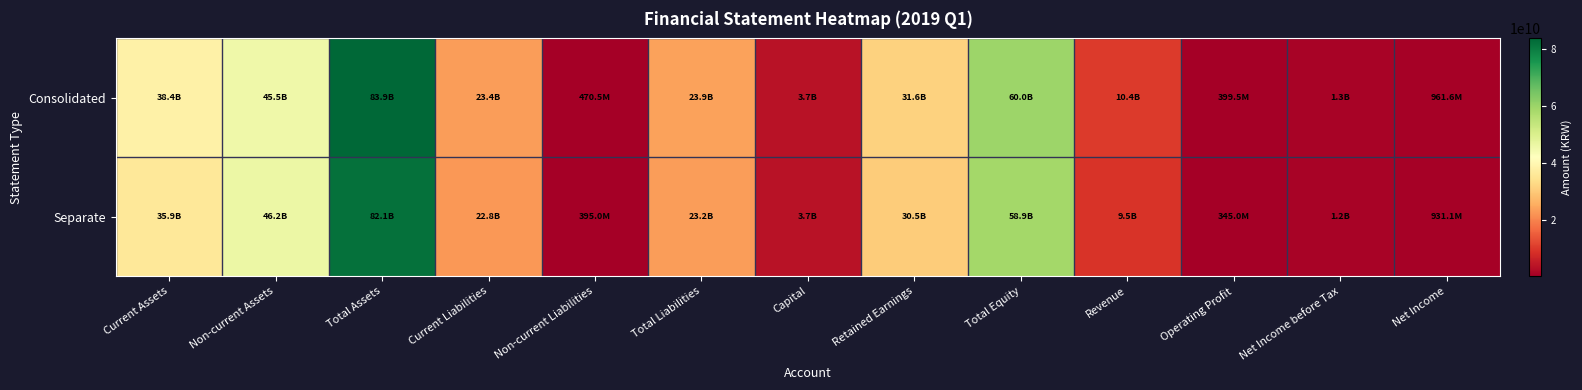

List the series in order of their overall mean, highest first.

Consolidated, Separate